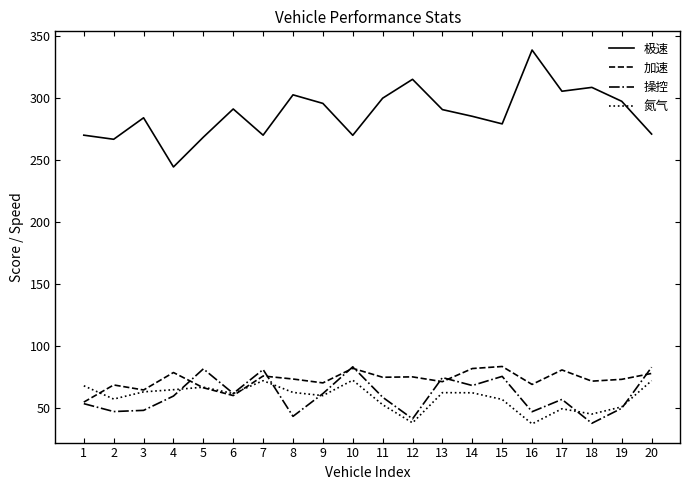

The 极速 series shows 194.8 at 19. True or false?

False